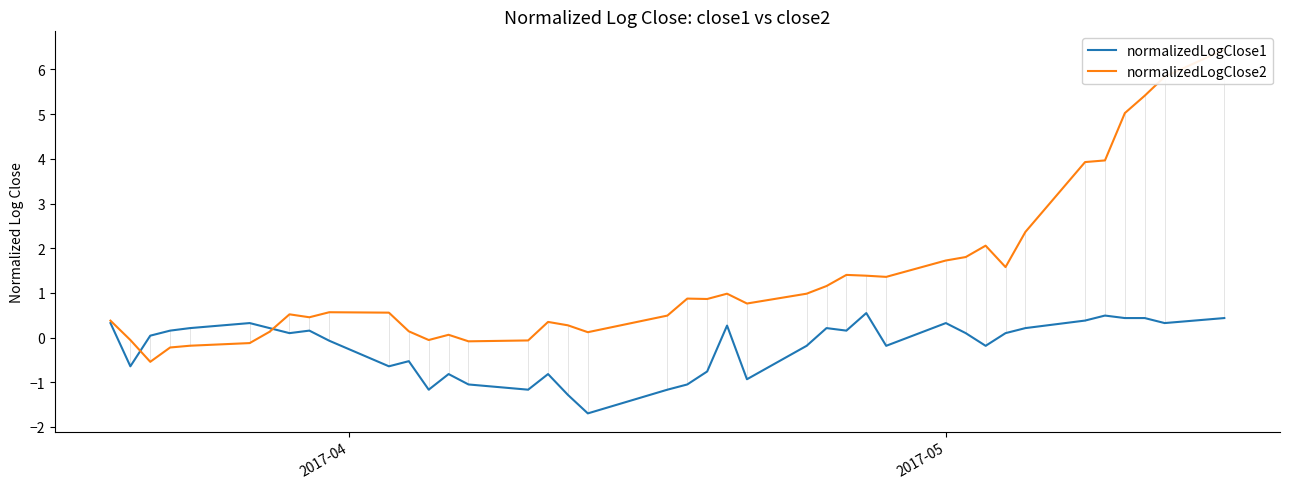

At how many categories does at least one series exceed 6?

1